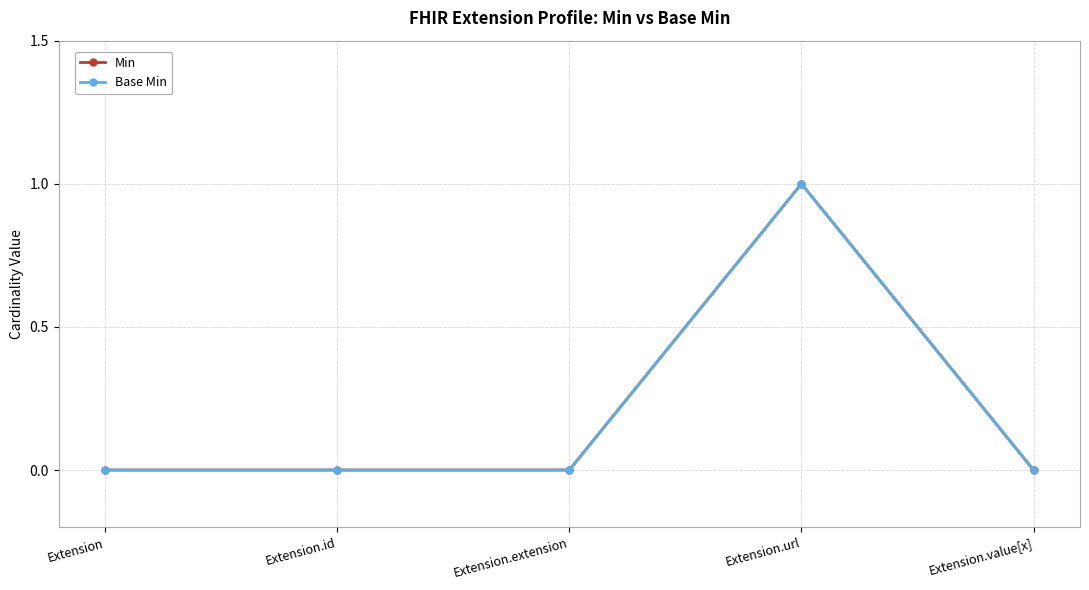

Does the chart have visible grid lines?

Yes